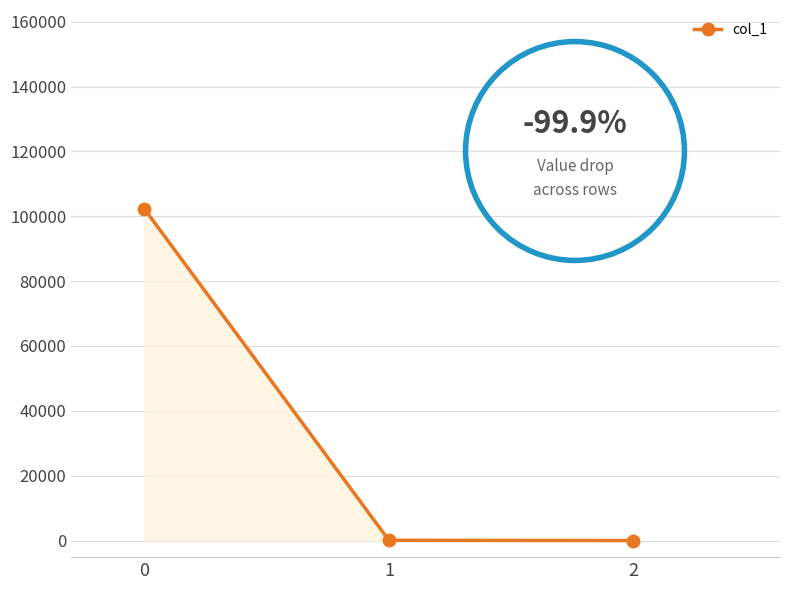

What is the greatest value displayed?

102247.6